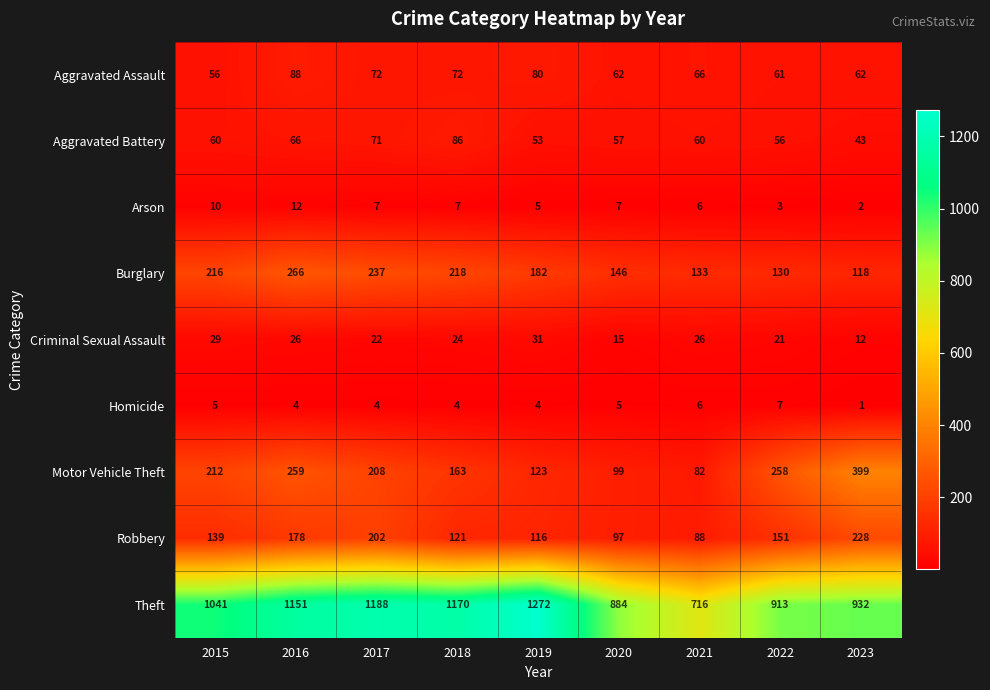

What is the total value across all series at 2015?

1768